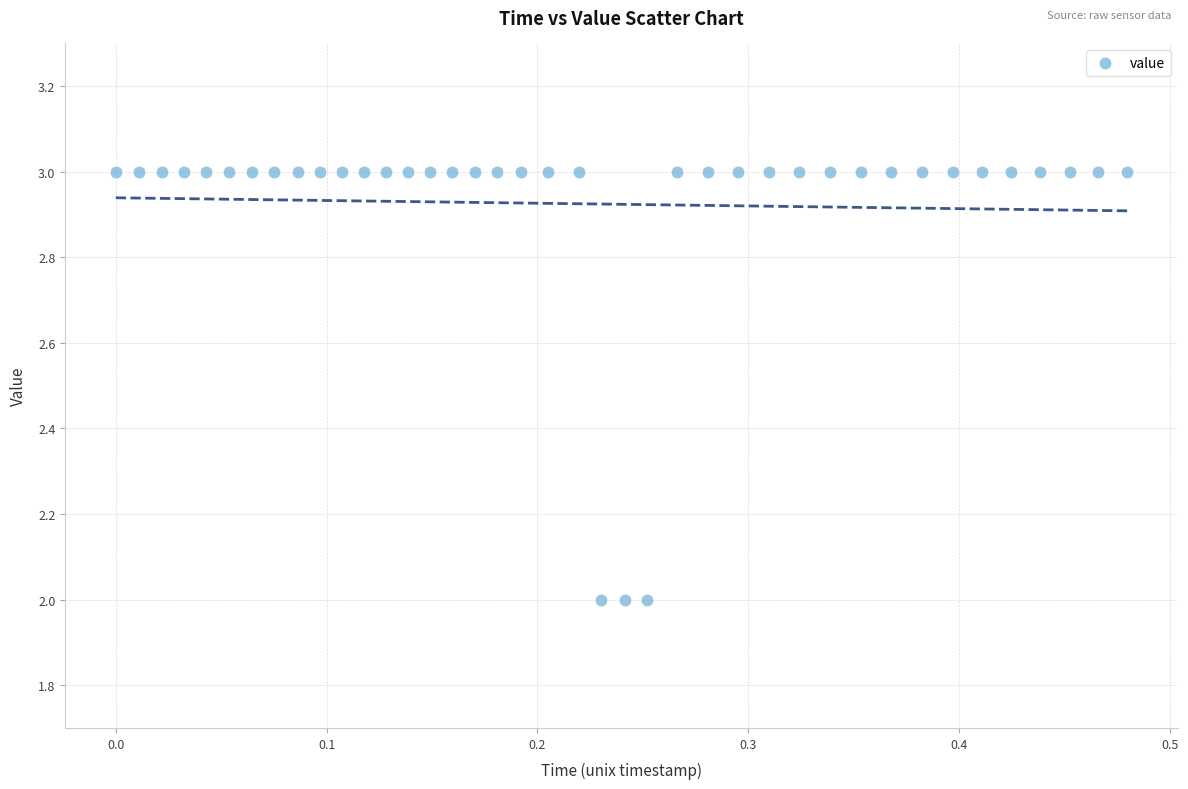

How many data points are displayed?

40